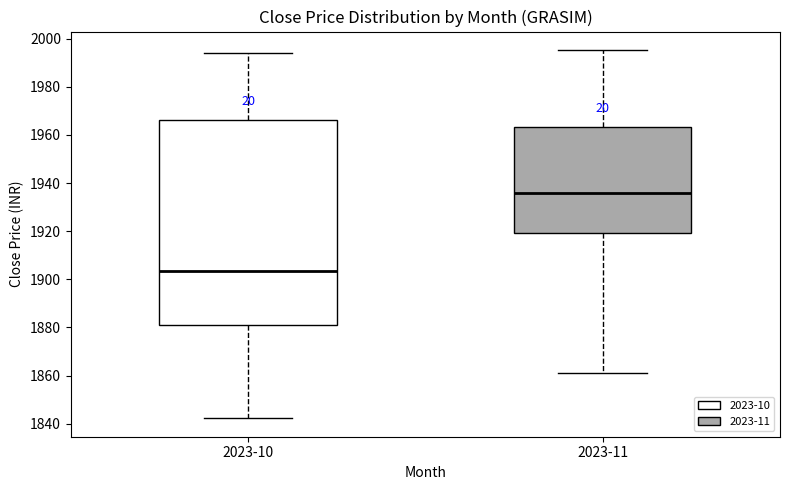

Which box's median line is the lowest?

2023-10